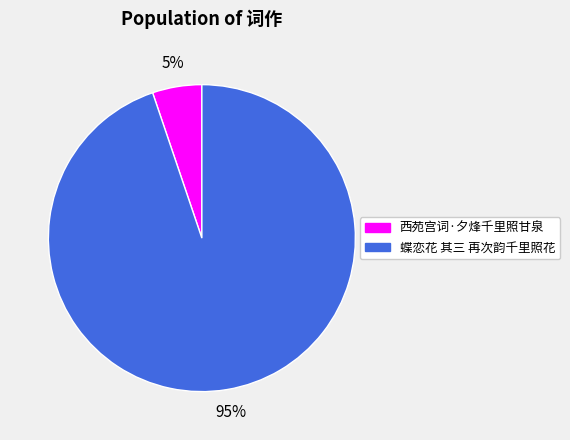

What is the ratio of the value at 西苑宫词·夕烽千里照甘泉 to the value at 蝶恋花 其三 再次韵千里照花?

0.1